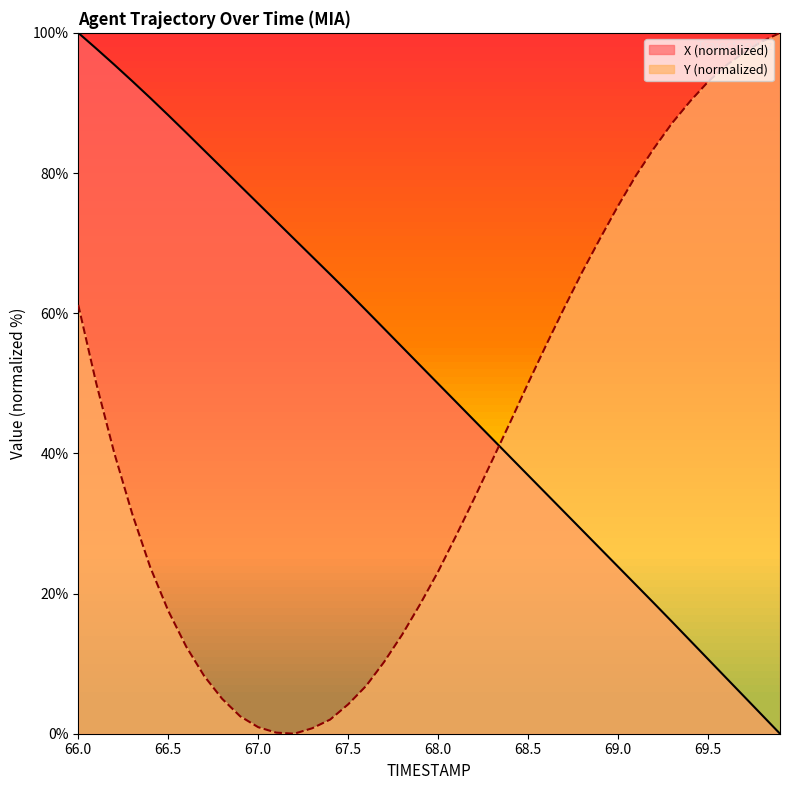

What is the value of the Y point at the 29th from the left?

65.8